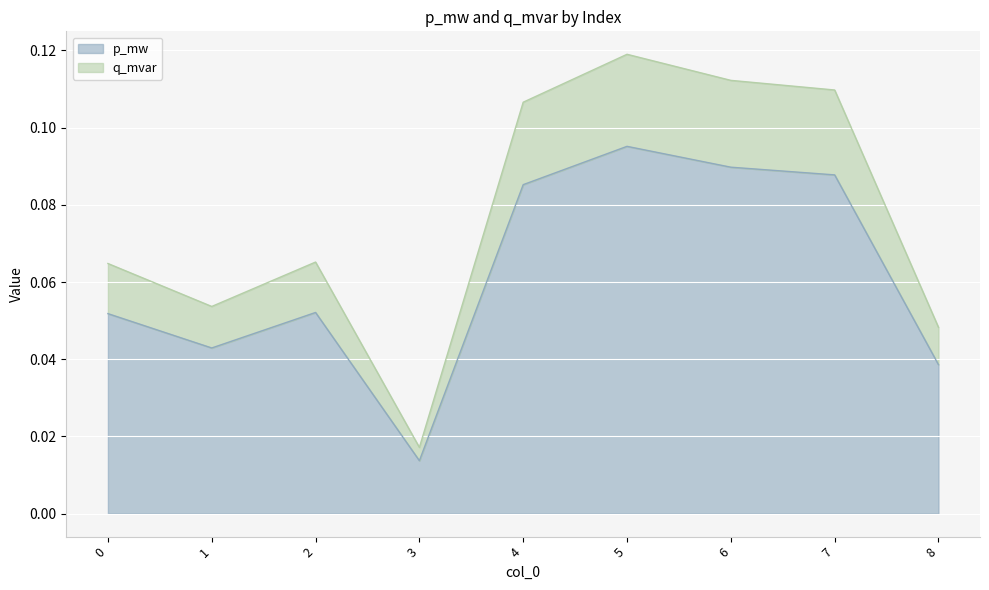

What is the value of the q_mvar point at the 2nd from the left?

0.1